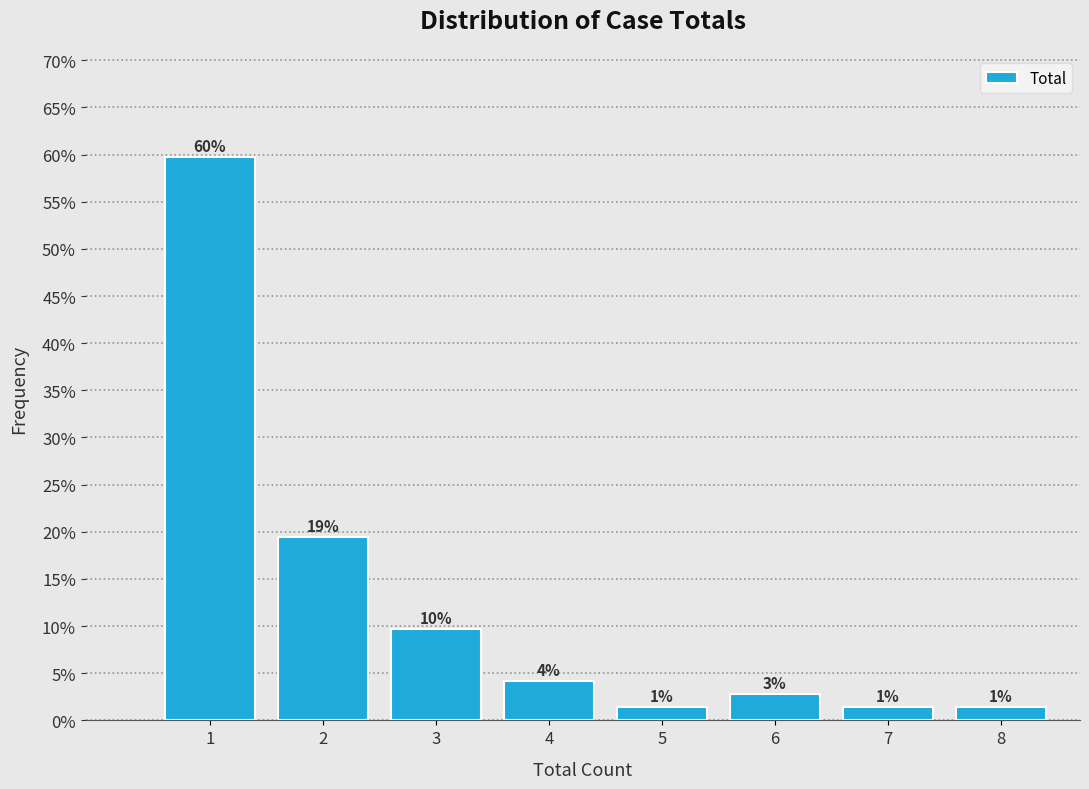

Are the bars horizontal?

No